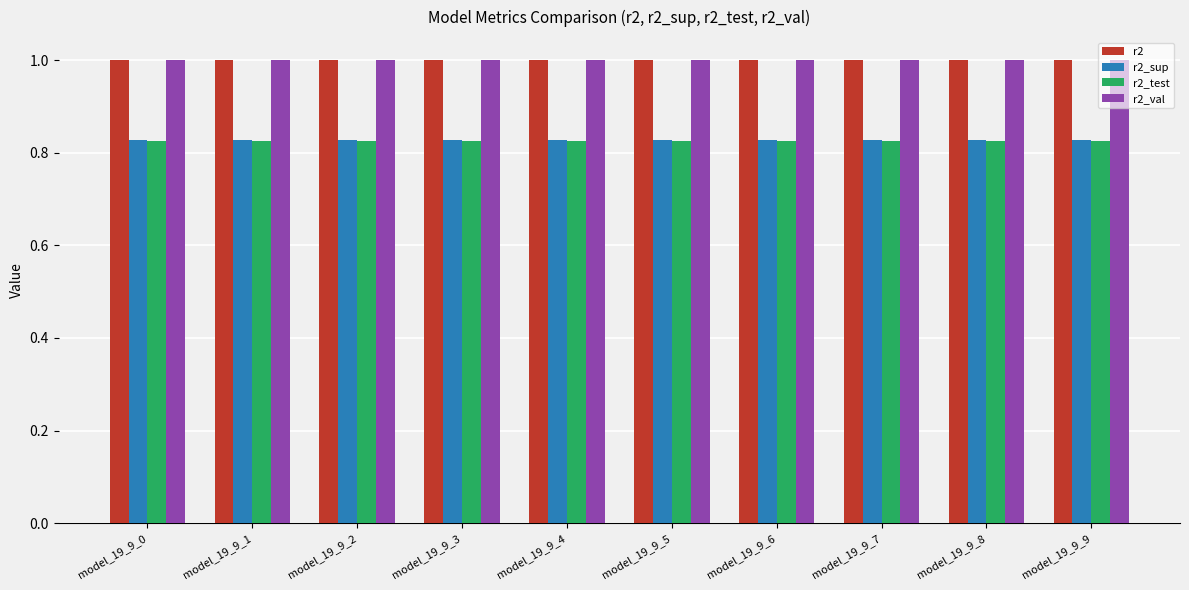

What is the average value of the r2 series?

1.0